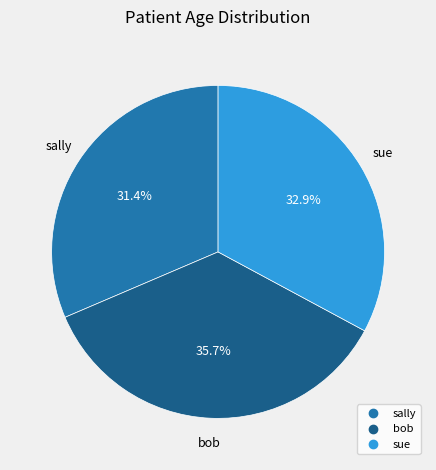

How much of the chart is everything except bob?

64.3%